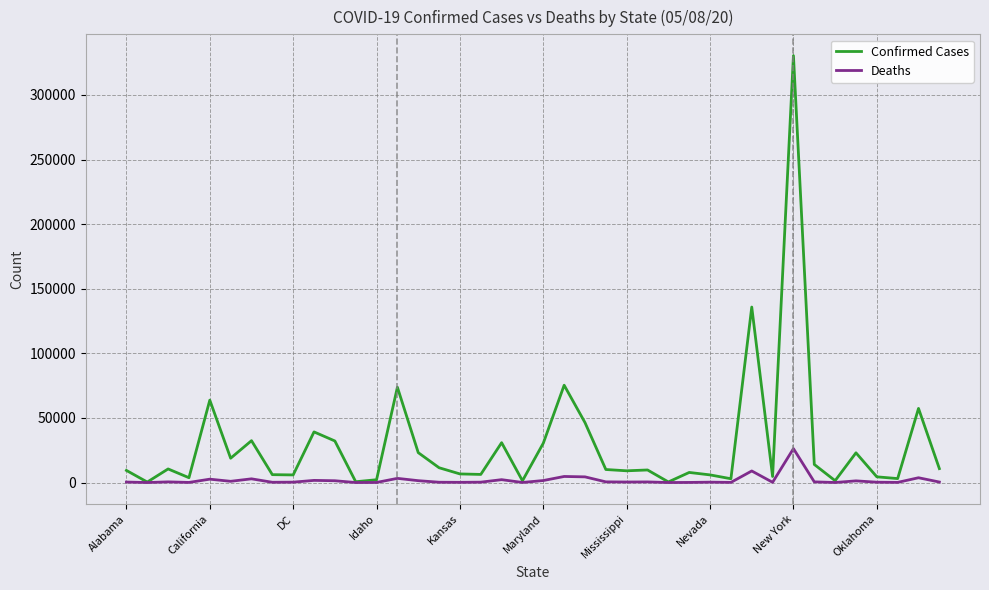

Does the chart have visible grid lines?

Yes